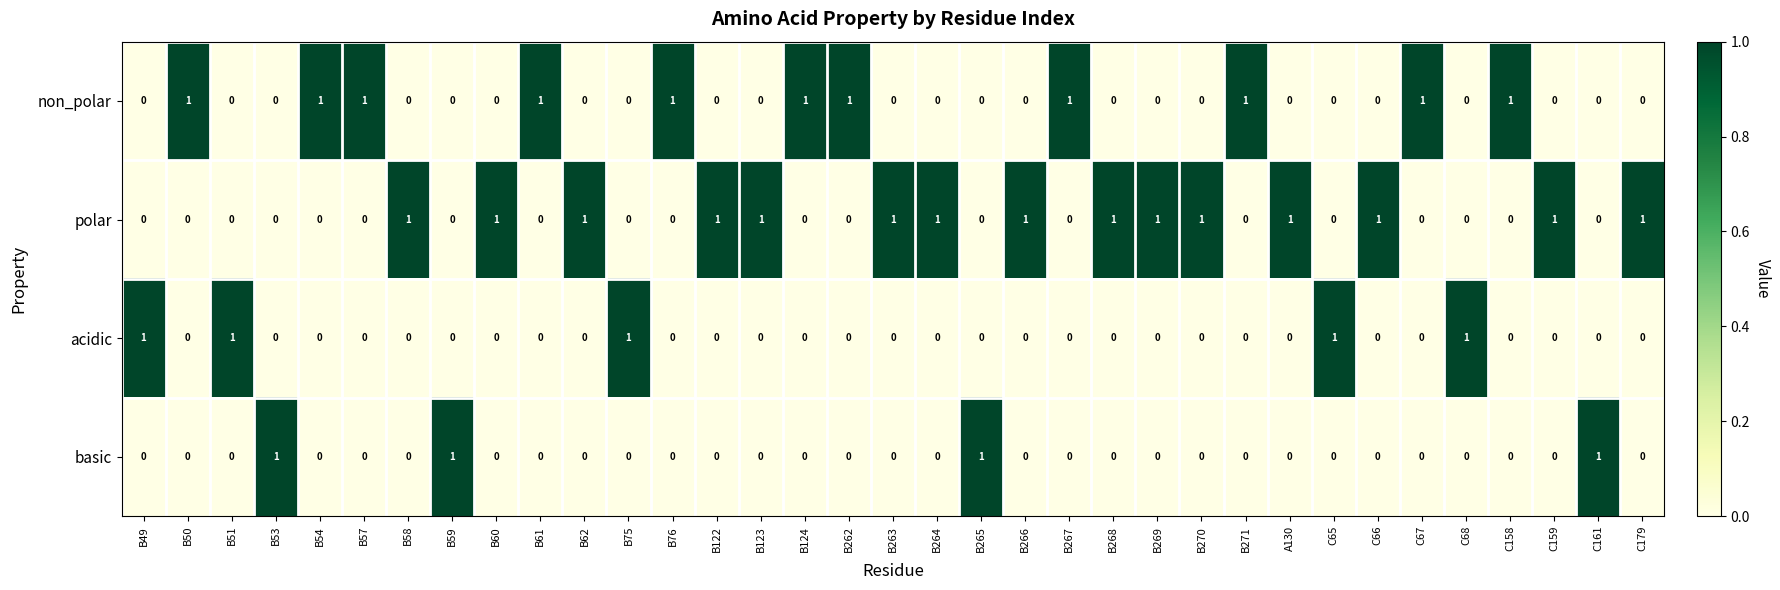

At how many categories does at least one series exceed 0?

35